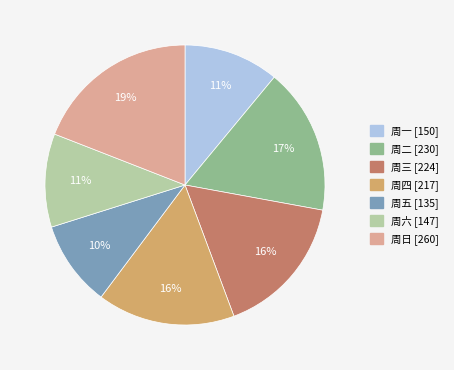

Is the sum of 周四 and 周一 greater than half?

No